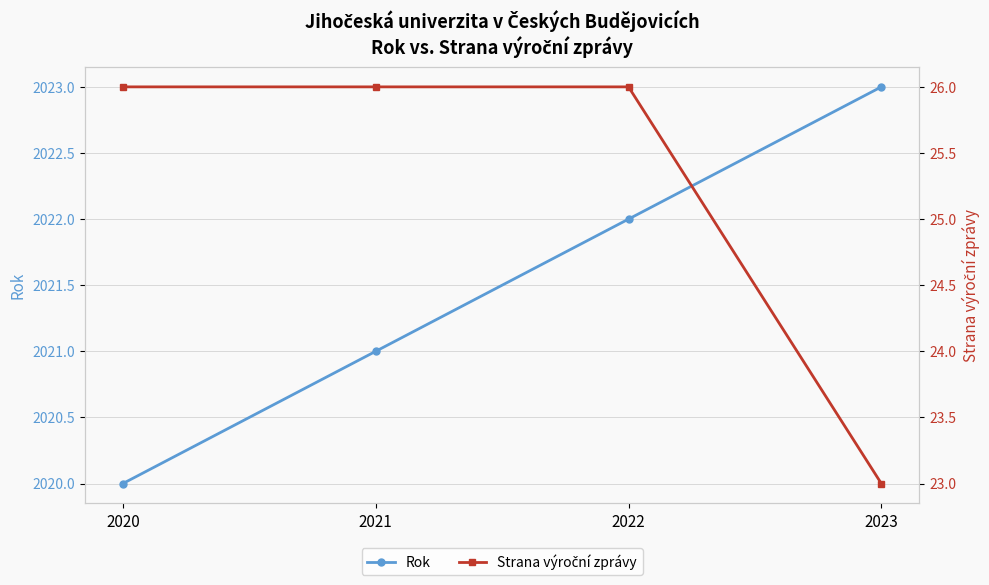

Which has a higher value, 2022 or 2023?

2023